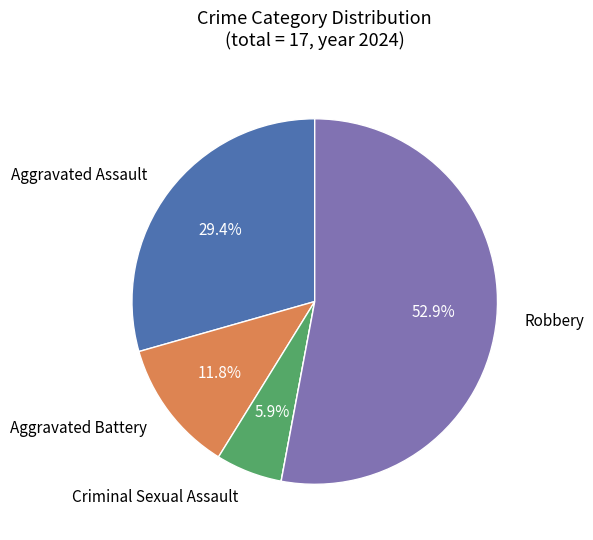

Does any single category account for the majority?

Yes